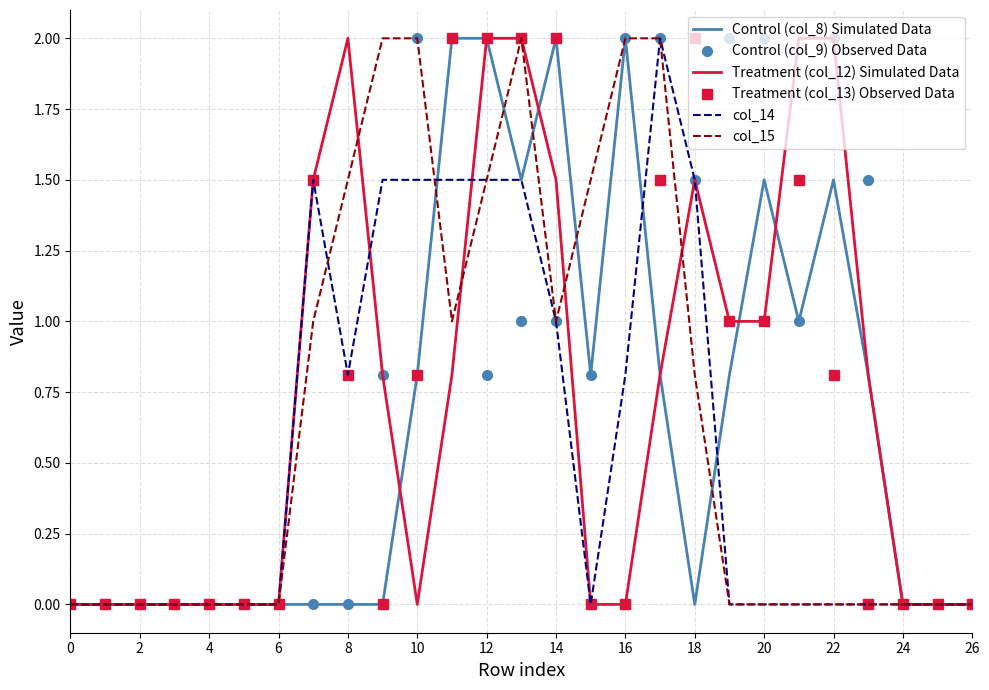

What is the highest value of the Control (col_9) Observed Data series?

2.0